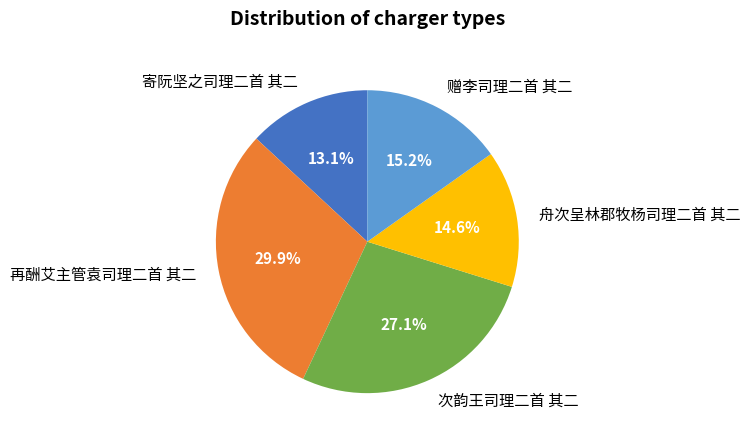

To the nearest percent, what is the difference between the largest and smallest slice percentages?

17%